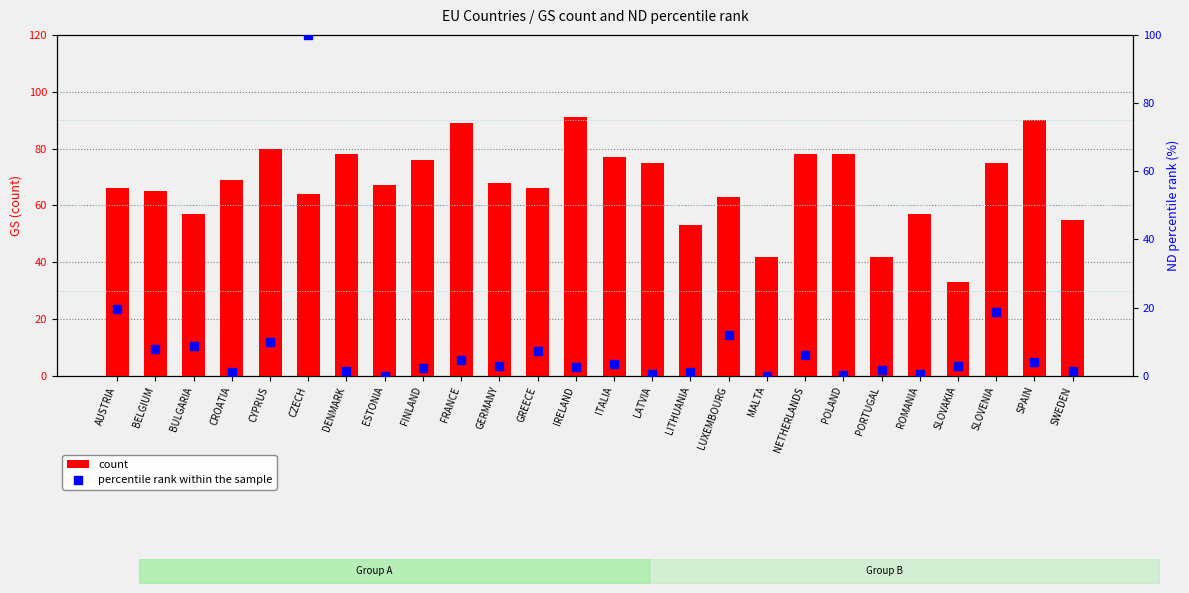

Which series reaches the maximum Y coordinate?

percentile rank within the sample